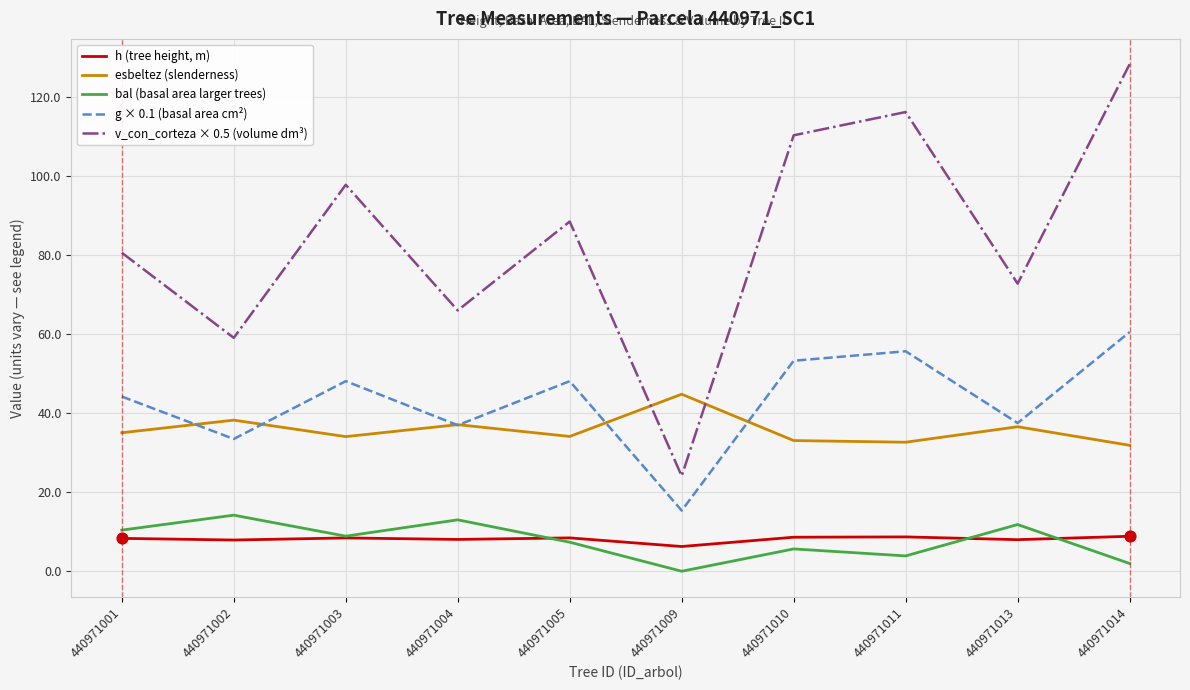

What is the difference between the highest and lowest values at 440971009?

44.8